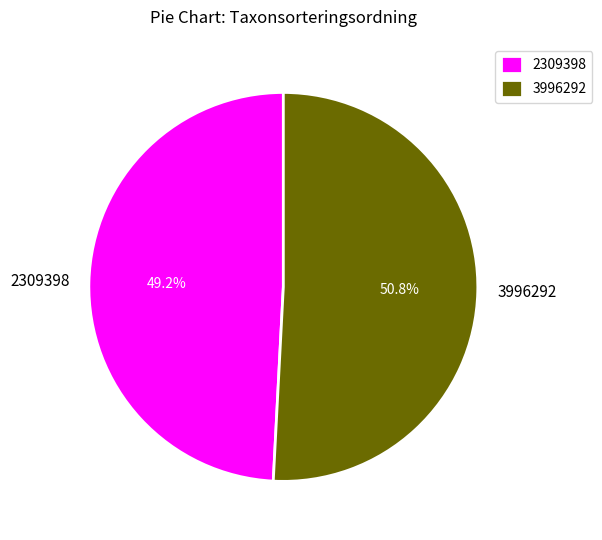

Is it true that 2309398 is 36% of the pie?

False